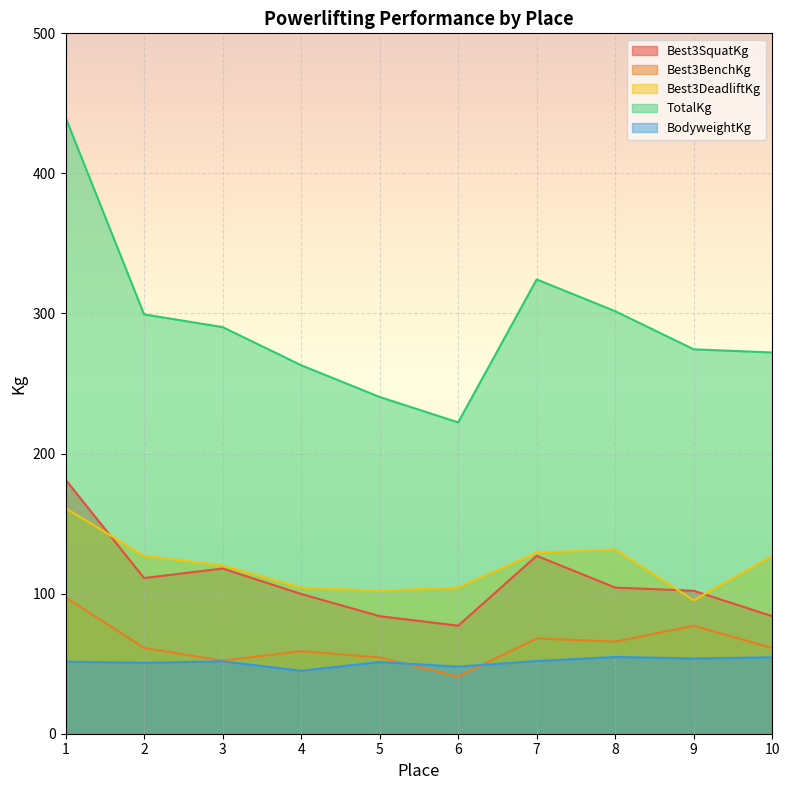

What is the difference between the maximum and minimum values in the BodyweightKg series?

9.8